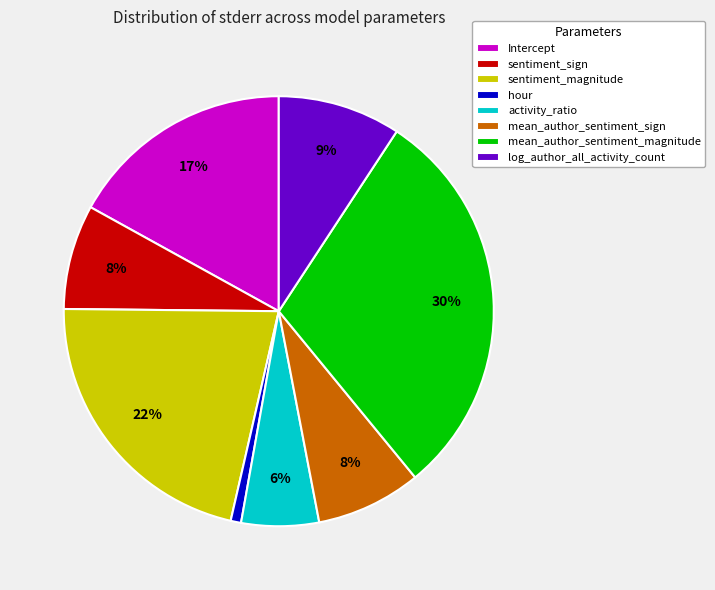

To the nearest percent, what is the difference between the largest and smallest slice percentages?

29%